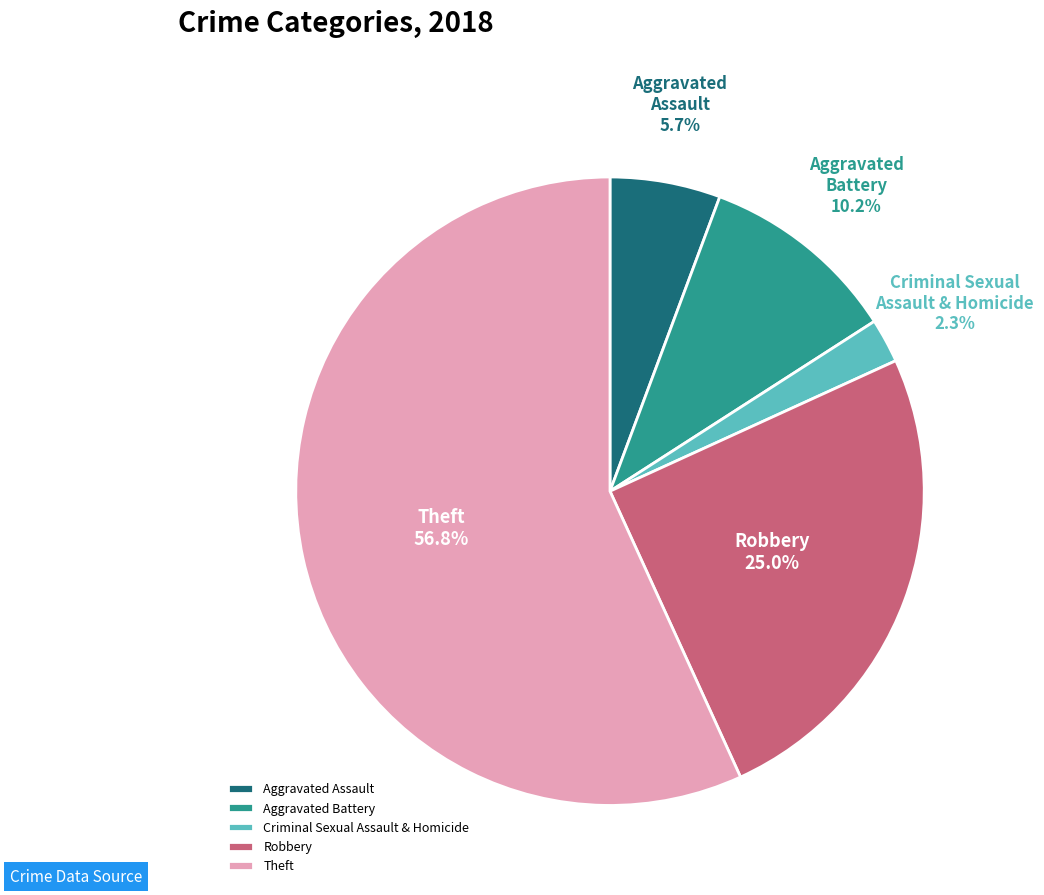

How many segments does this pie chart have?

5